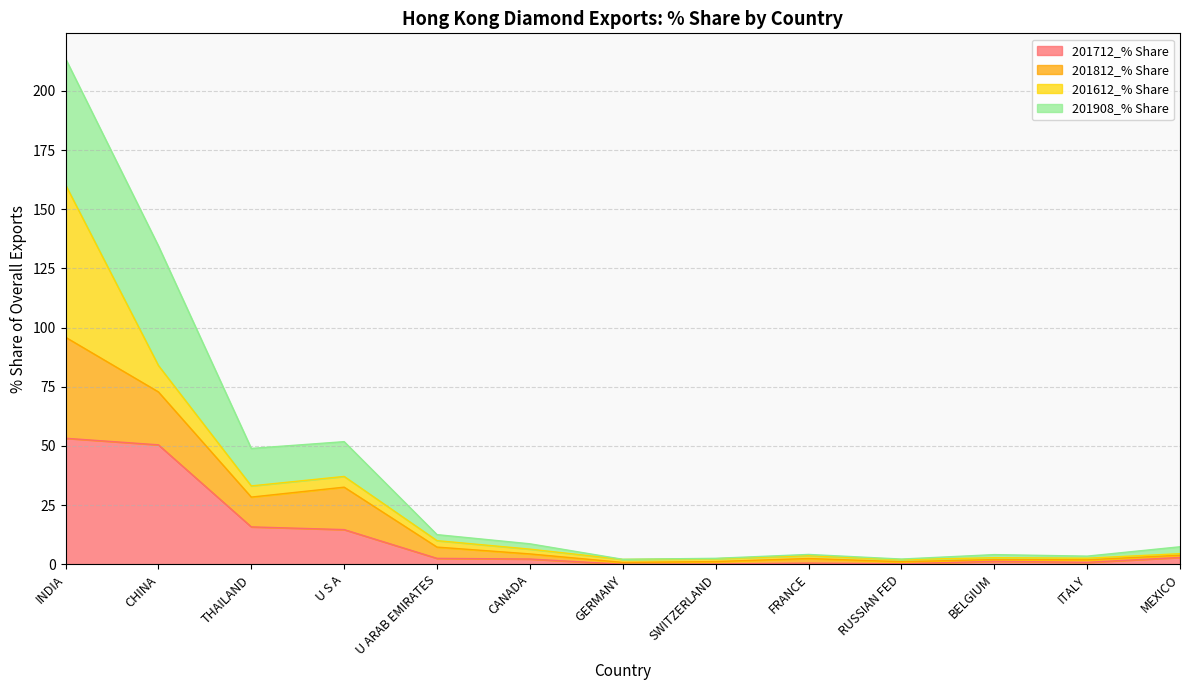

Does the chart display data point markers on the line(s)?

No